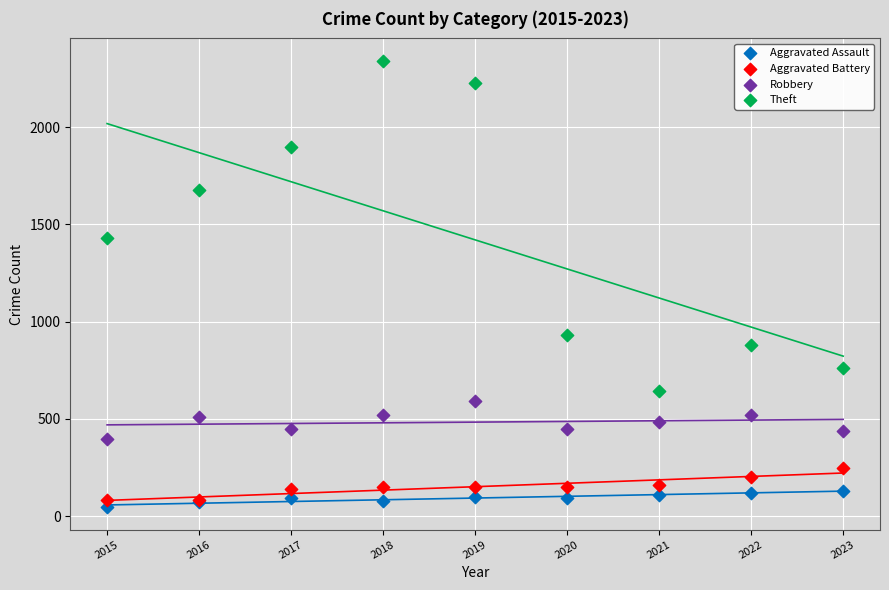

Which series has the largest Y range (max minus min)?

Theft